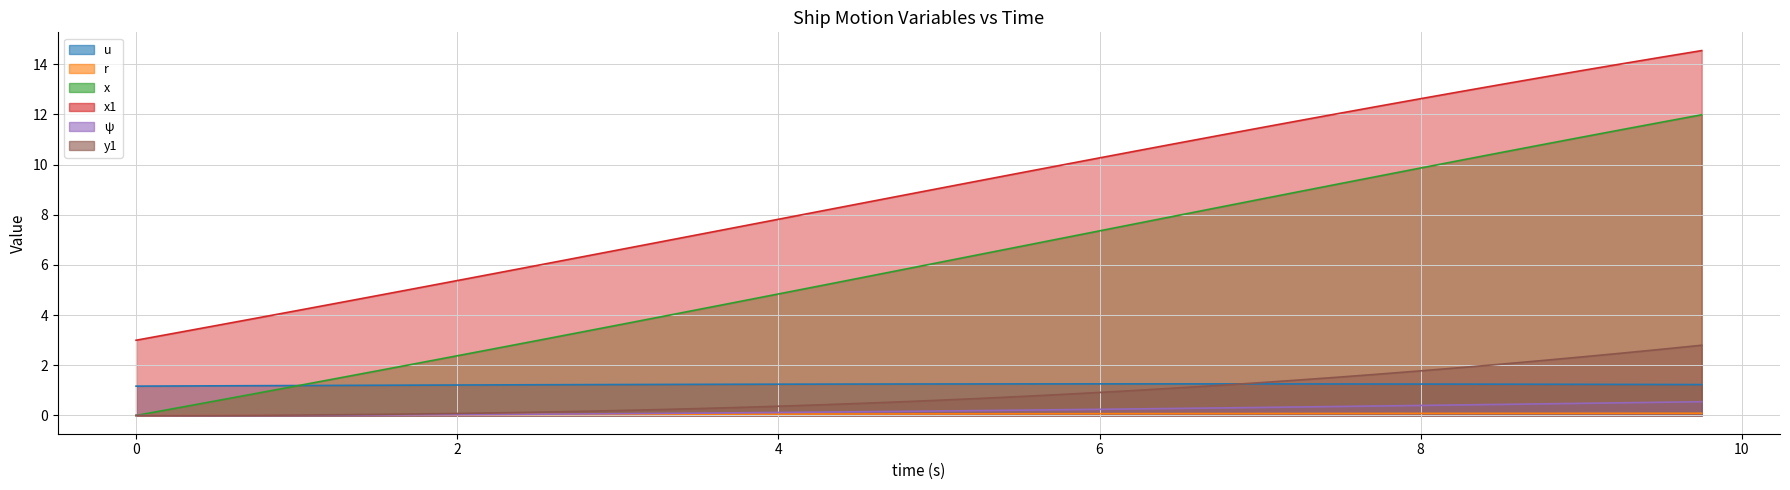

How many values in r are above zero?

39